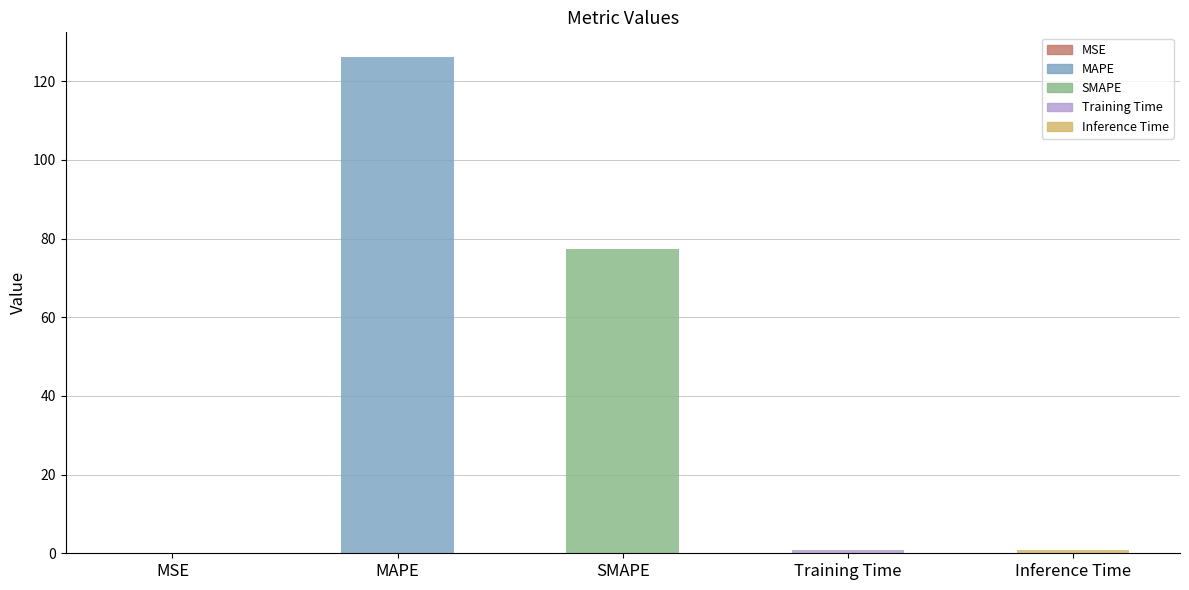

Are the bars horizontal?

No